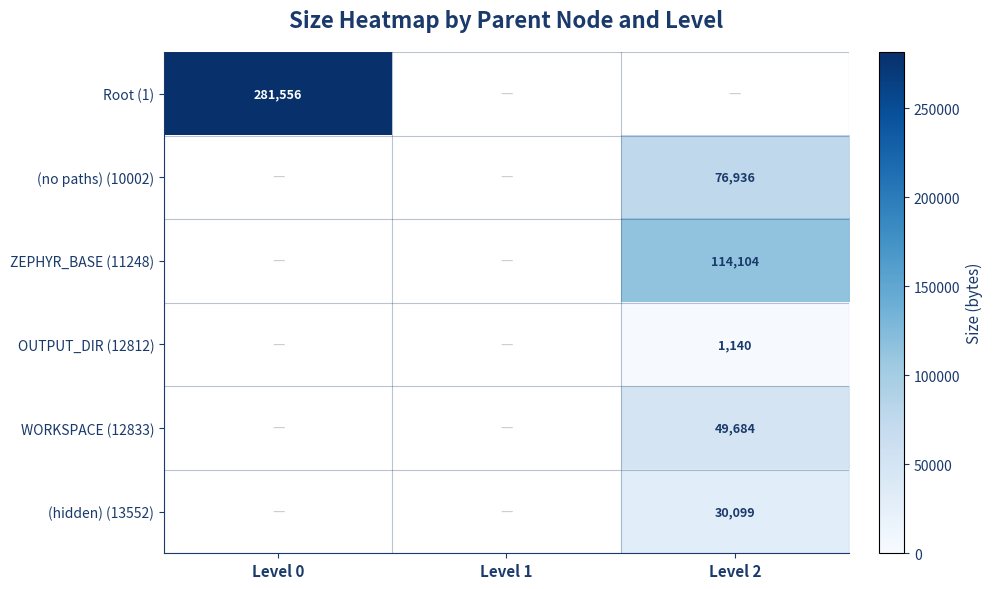

Is the value of (no paths) (10002) at Level 2 greater than the value of ZEPHYR_BASE (11248) at Level 2?

No